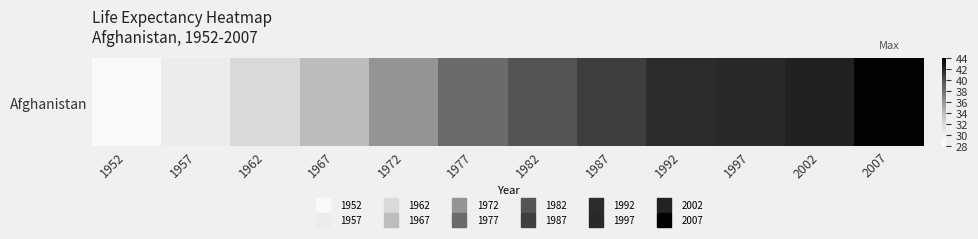

Which label corresponds to the smallest value in the chart?

1952